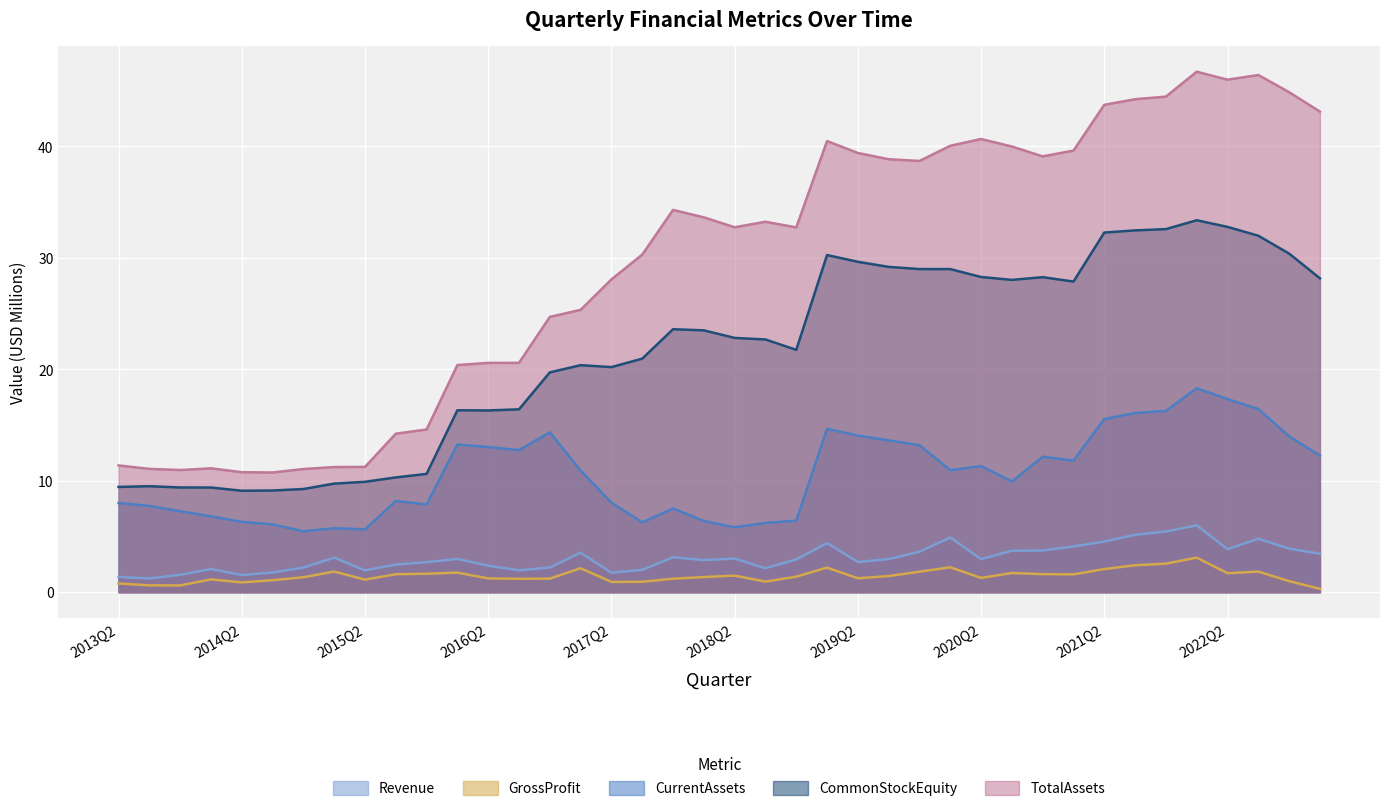

How many lines are shown in the chart?

5